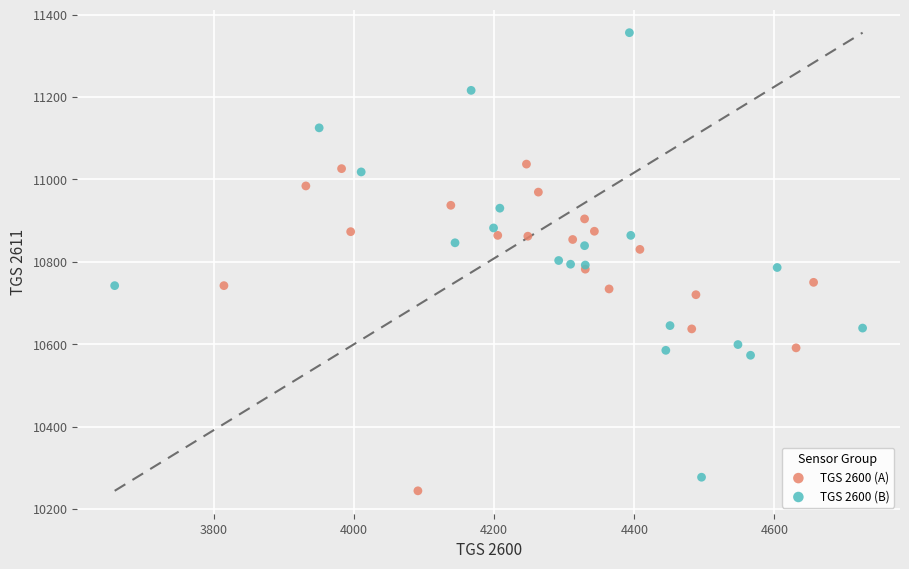

Which series contains the highest Y value?

TGS 2600 (B)